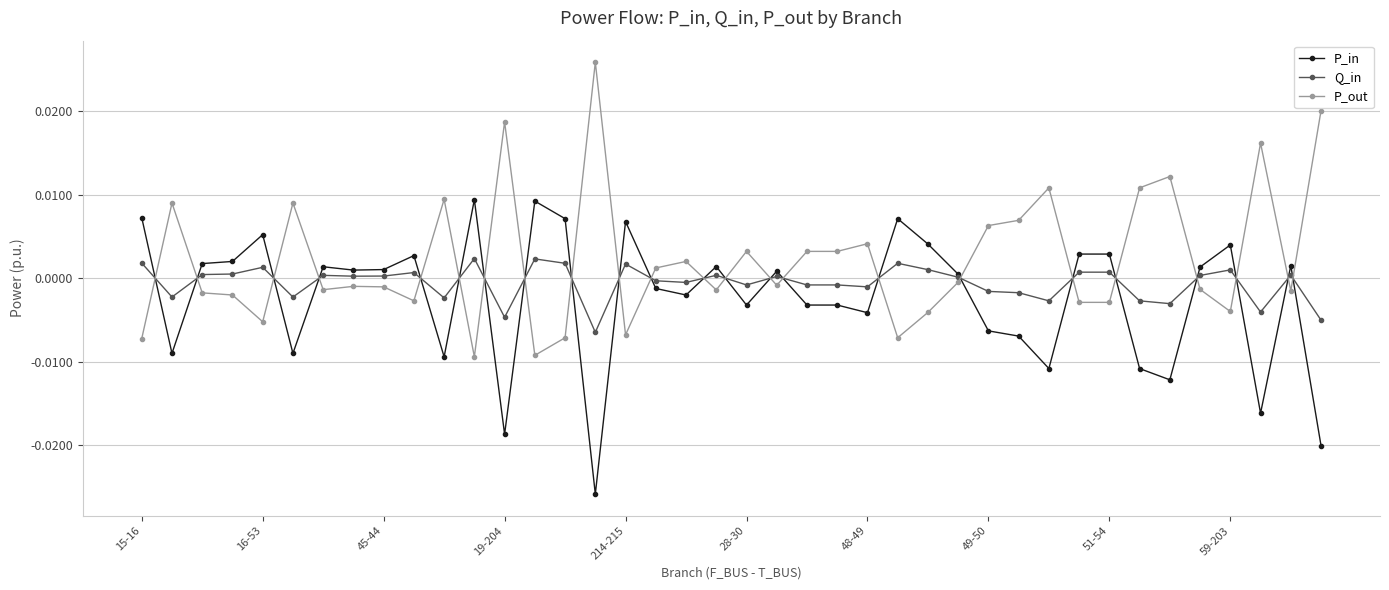

How many times do P_out and P_in cross each other?

23